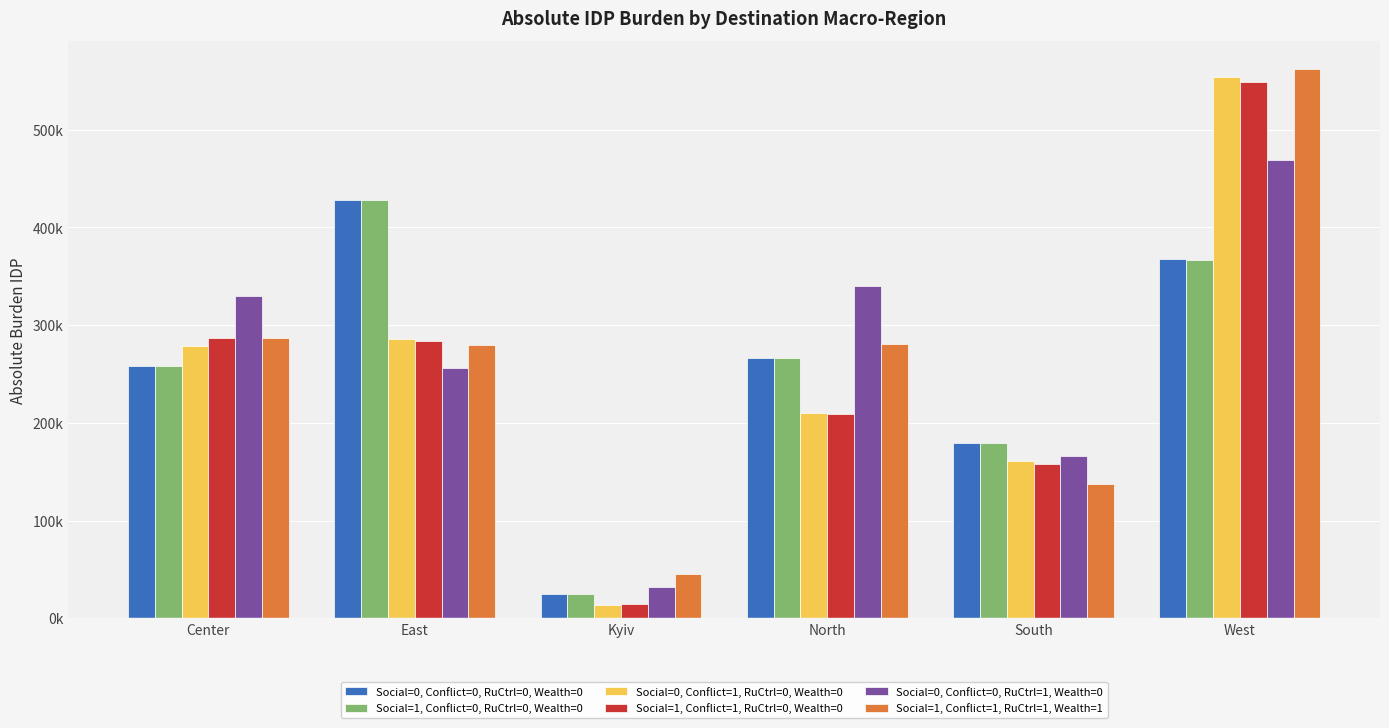

What is the value of the Social=1, Conflict=0, RuCtrl=0, Wealth=0 bar at the 4th from the left?

265974.6